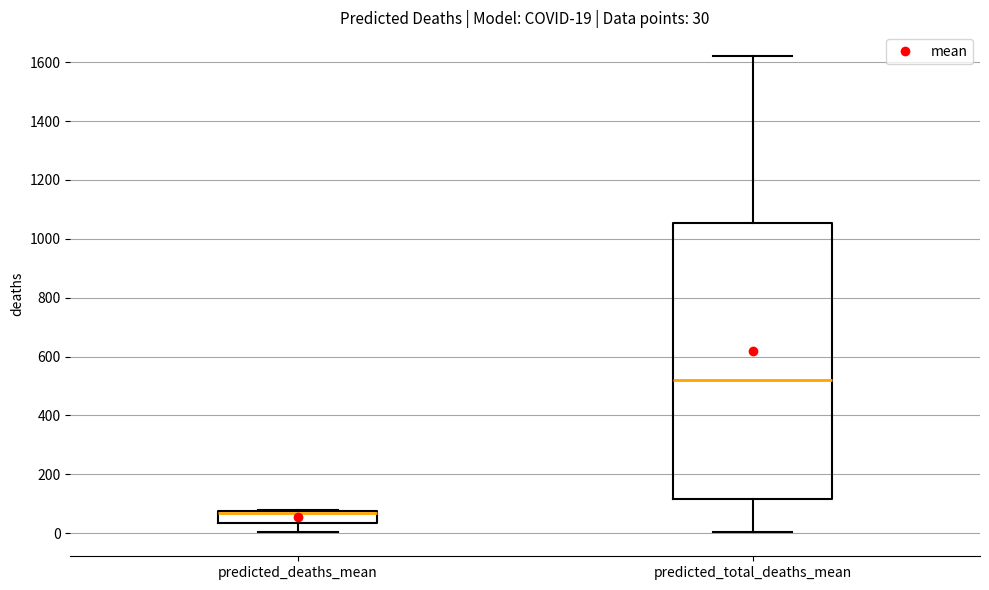

Which box's median line is the lowest?

predicted_deaths_mean